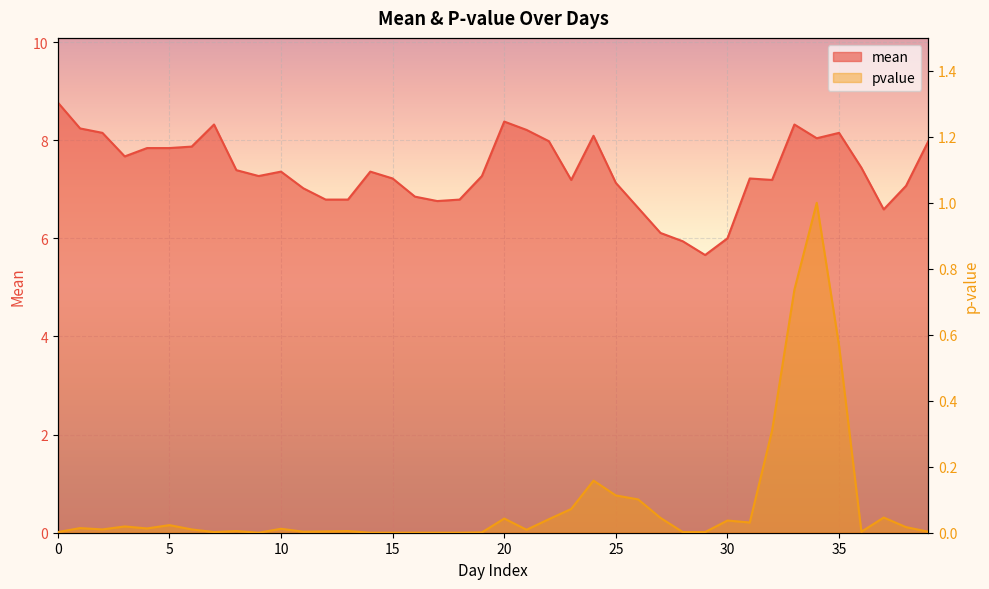

Reading left to right, extract all data points from this chart.

mean: 8.8	8.2	8.2	7.7	7.8	7.8	7.9	8.3	7.4	7.3	7.4	7.0	6.8	6.8	7.4	7.2	6.8	6.8	6.8	7.3	8.4	8.2	8.0	7.2	8.1	7.1	6.6	6.1	5.9	5.7	6.0	7.2	7.2	8.3	8.0	8.2	7.4	6.6	7.1	8.0
pvalue: 0.0	0.0	0.0	0.0	0.0	0.0	0.0	0.0	0.0	0.0	0.0	0.0	0.0	0.0	0.0	0.0	0.0	0.0	0.0	0.0	0.0	0.0	0.0	0.1	0.2	0.1	0.1	0.0	0.0	0.0	0.0	0.0	0.3	0.7	1.0	0.6	0.0	0.0	0.0	0.0